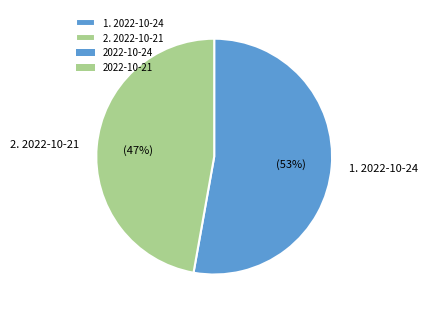

To the nearest percent, what portion does 2. 2022-10-21 represent?

47%